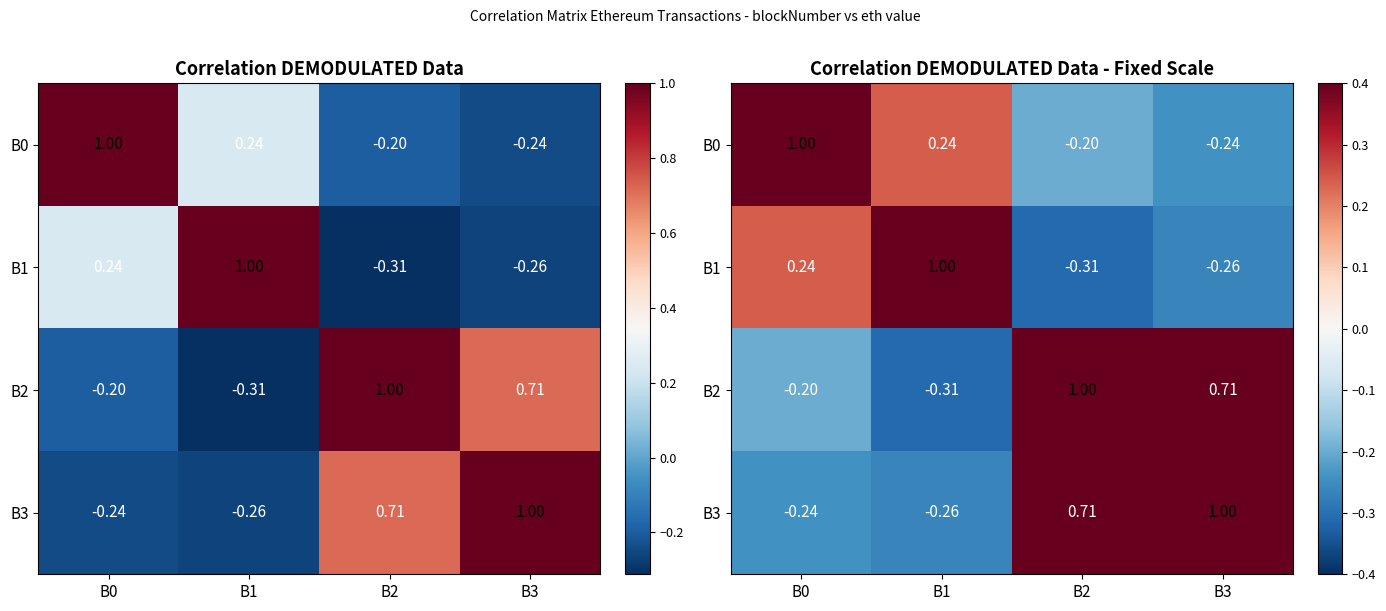

Is the value of B3 at B2 greater than the value of B2 at B0?

Yes